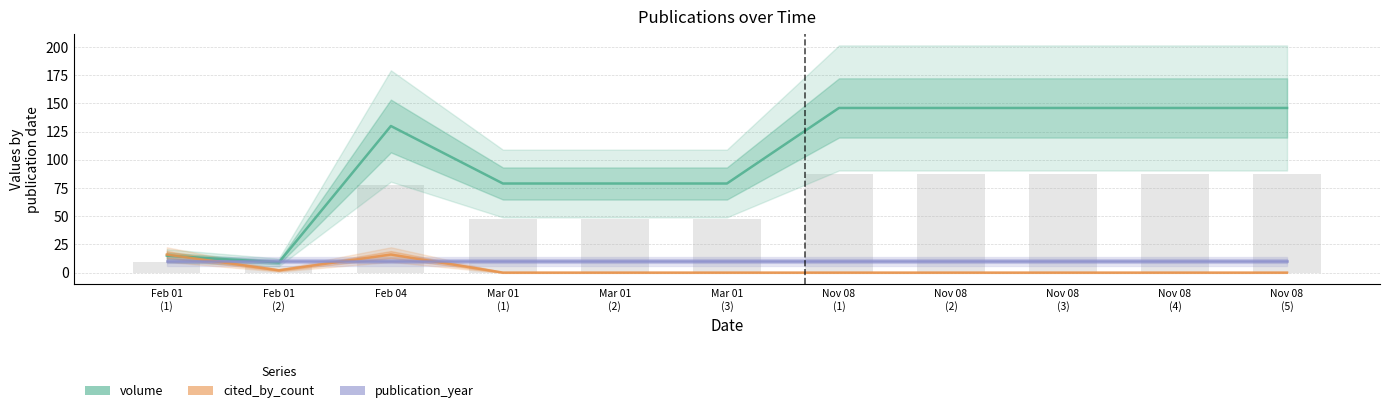

List the labels in order of volume value, smallest first.

Feb 01
(2), Feb 01
(1), Mar 01
(1), Mar 01
(2), Mar 01
(3), Feb 04, Nov 08
(1), Nov 08
(2), Nov 08
(3), Nov 08
(4), Nov 08
(5)